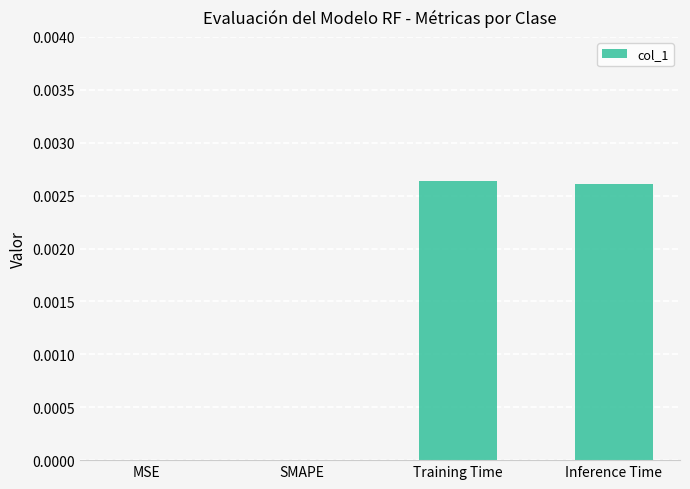

How many values are between 0 and 1?

4